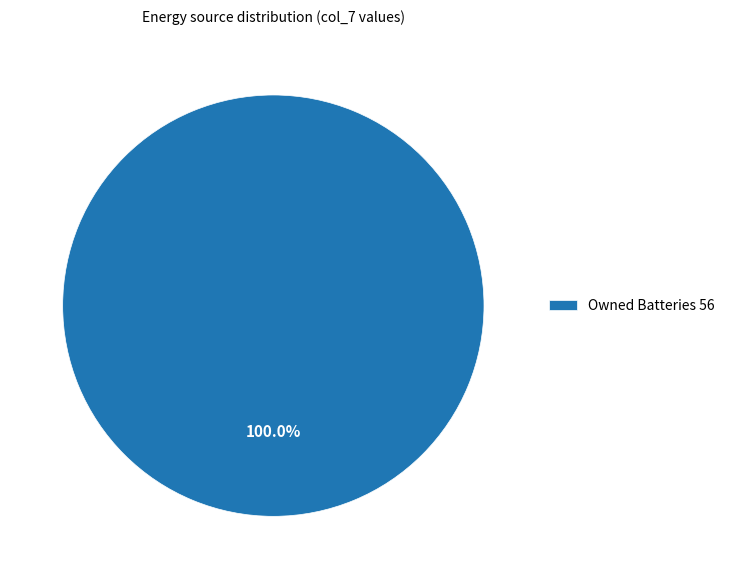

Does Owned Batteries 56 represent more than half of the total?

Yes